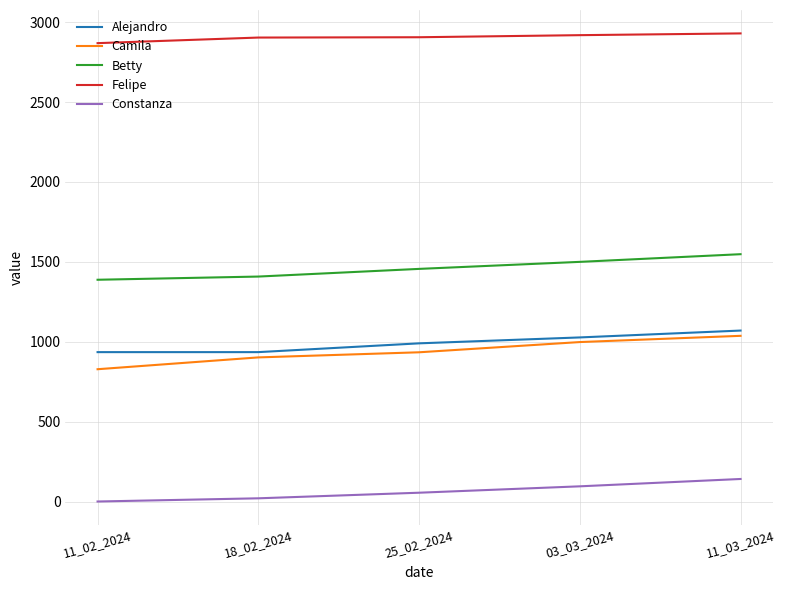

True or false: Alejandro and Constanza cross at least once.

False